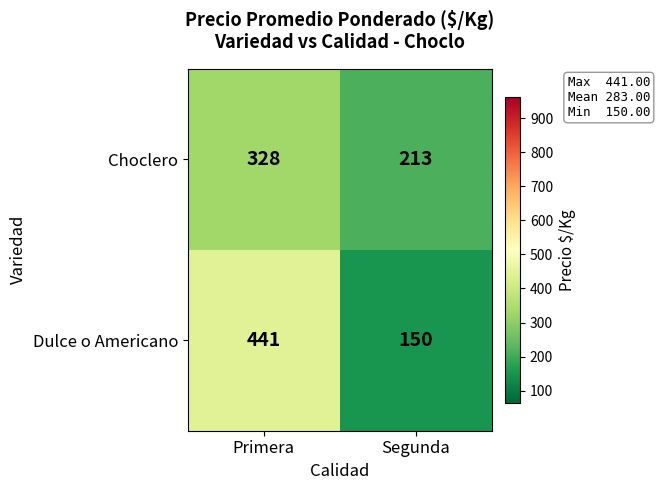

Is the value of Choclero at Primera greater than the value of Dulce o Americano at Segunda?

Yes